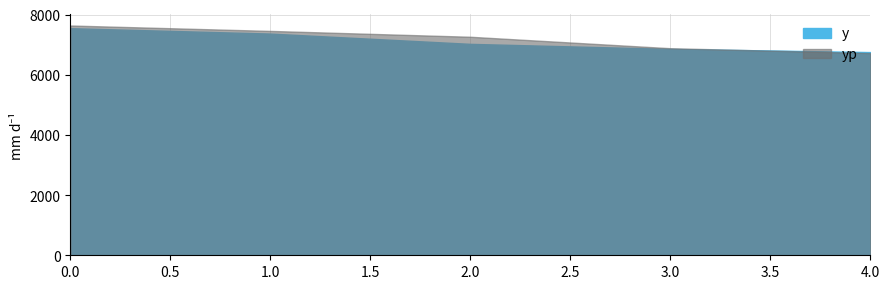

How many intersections are there between yp and y?

1